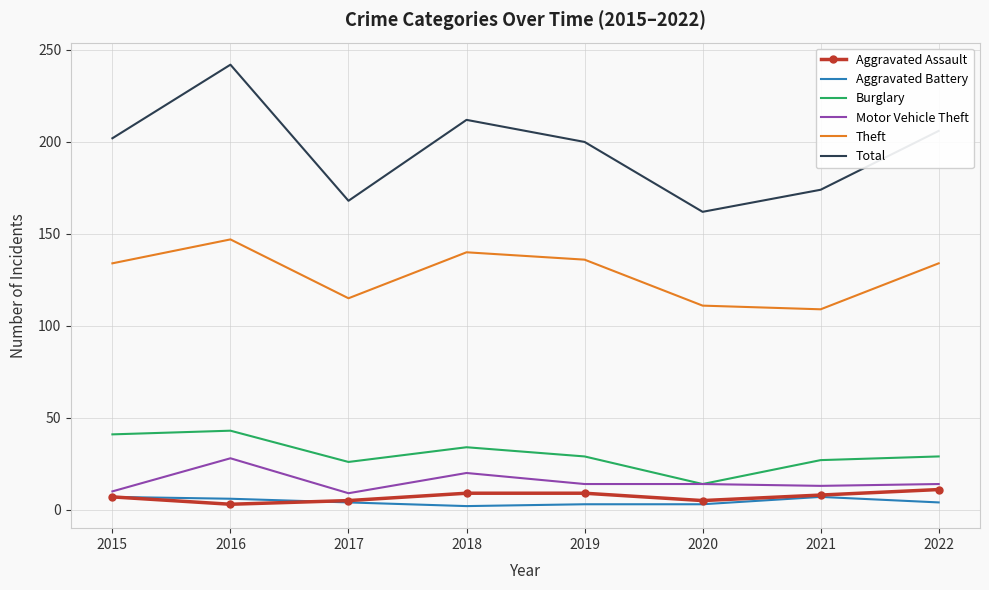

Between 2015 and 2017, which series saw the biggest shift?

Total